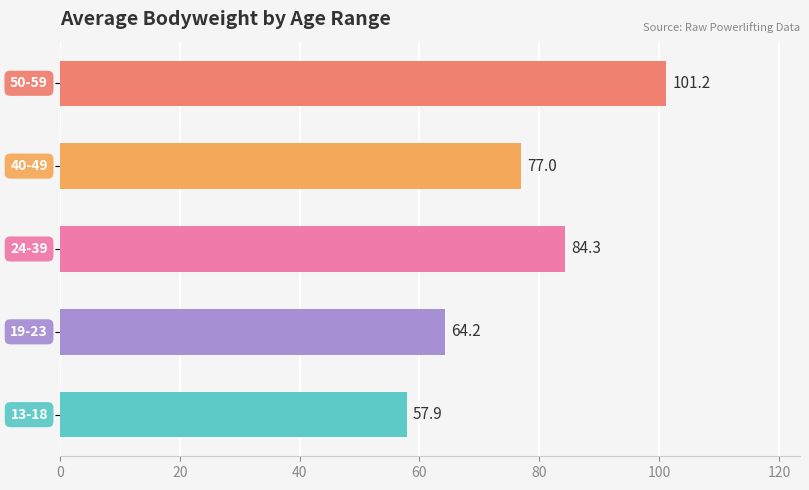

What is the smallest value displayed?

57.9